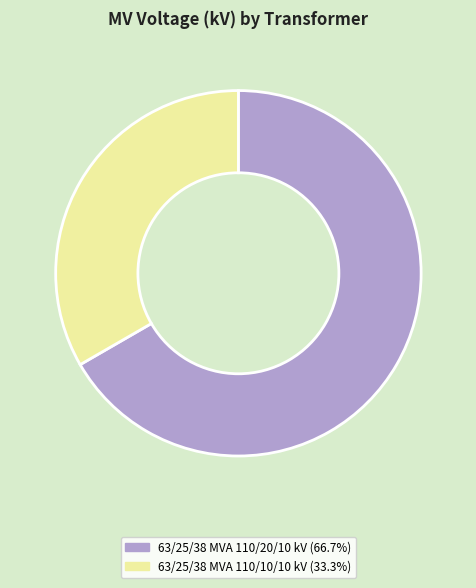

Which category has the biggest portion of the pie?

63/25/38 MVA 110/20/10 kV